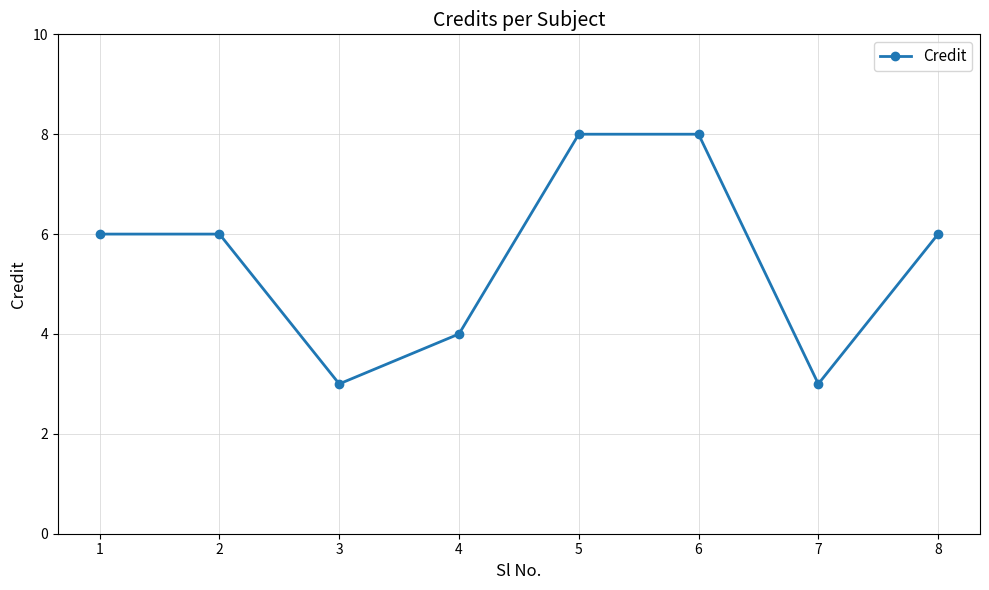

What is the maximum value shown in the chart?

8